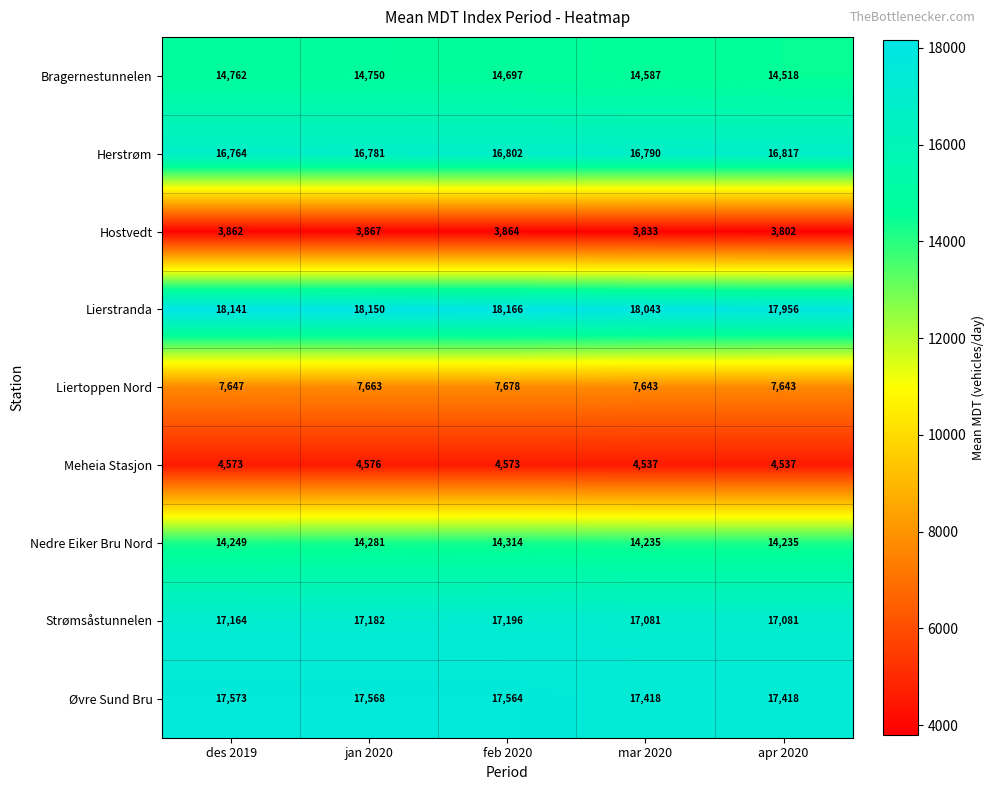

At jan 2020, list the series in order from smallest to largest.

Hostvedt, Meheia Stasjon, Liertoppen Nord, Nedre Eiker Bru Nord, Bragernestunnelen, Herstrøm, Strømsåstunnelen, Øvre Sund Bru, Lierstranda